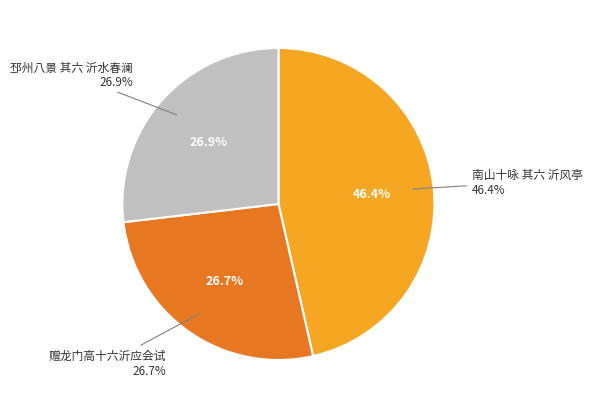

Rank the categories by value from lowest to highest.

赠龙门高十六沂应会试, 邳州八景 其六 沂水春澜, 南山十咏 其六 沂风亭